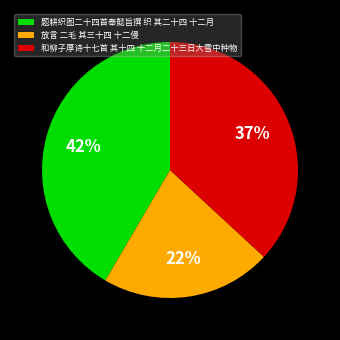

Count the number of slices in the pie.

3